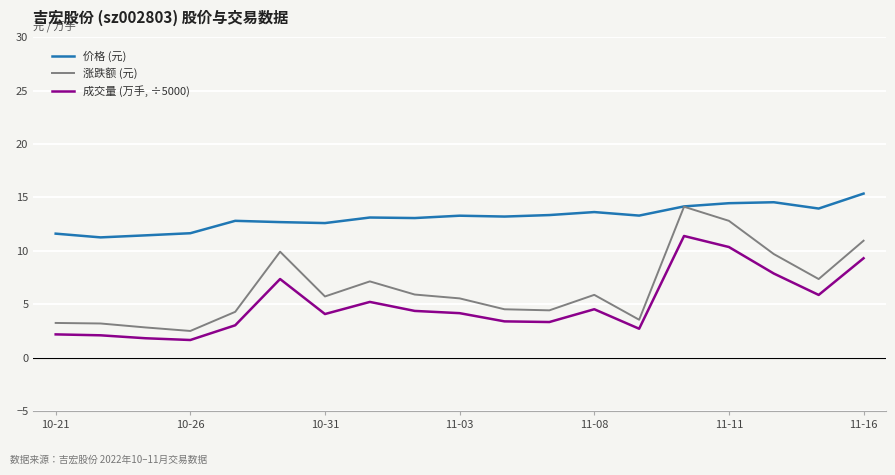

Which series has the largest total across all categories?

价格 (元)